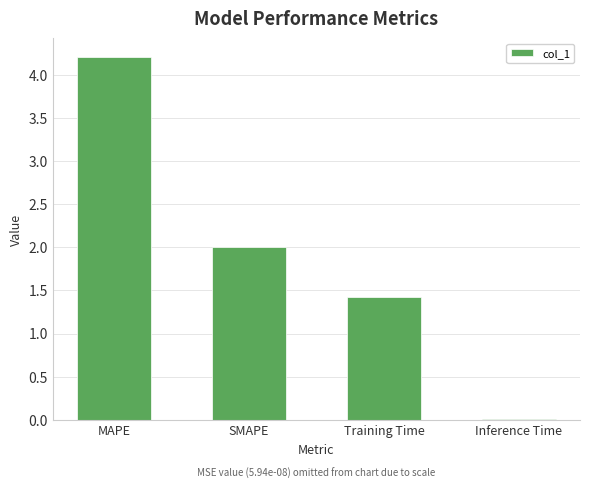

What is the maximum value shown in the chart?

4.2